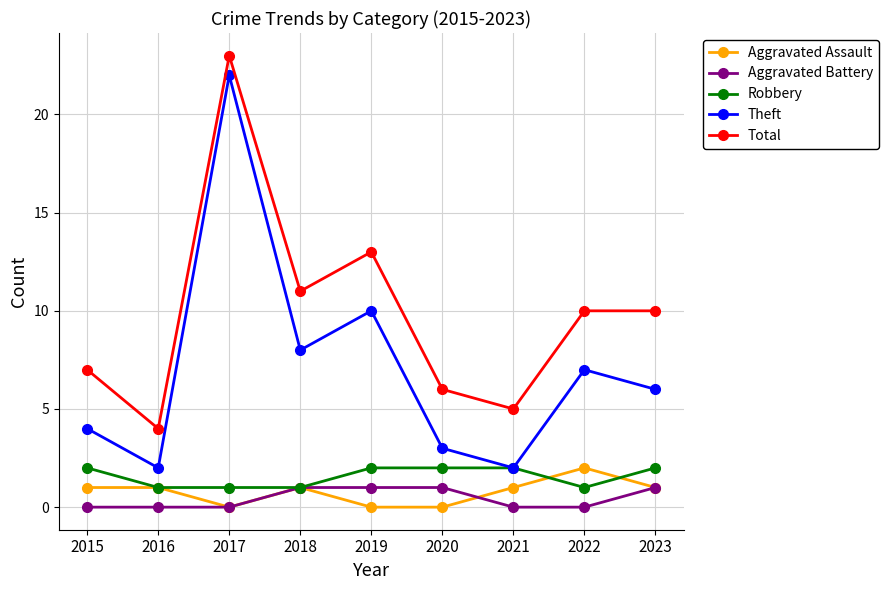

The Theft series shows 7 at 2022. True or false?

True